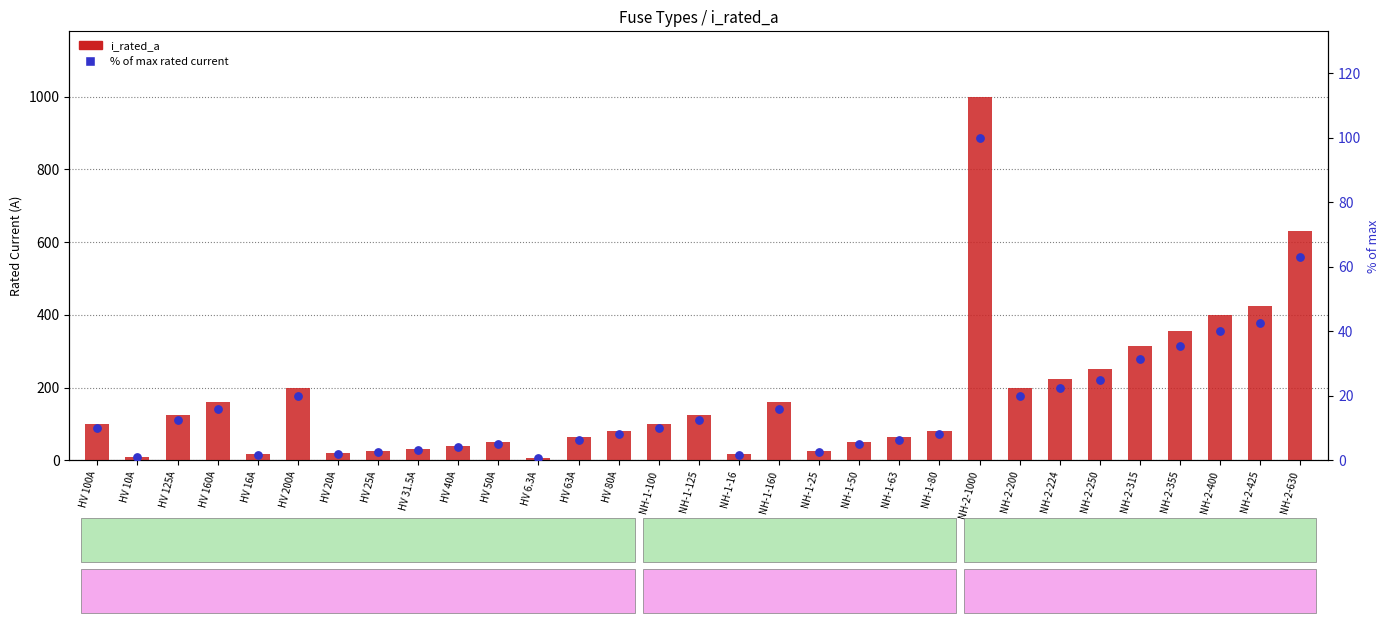

Which series reaches the minimum Y coordinate?

% of max rated current